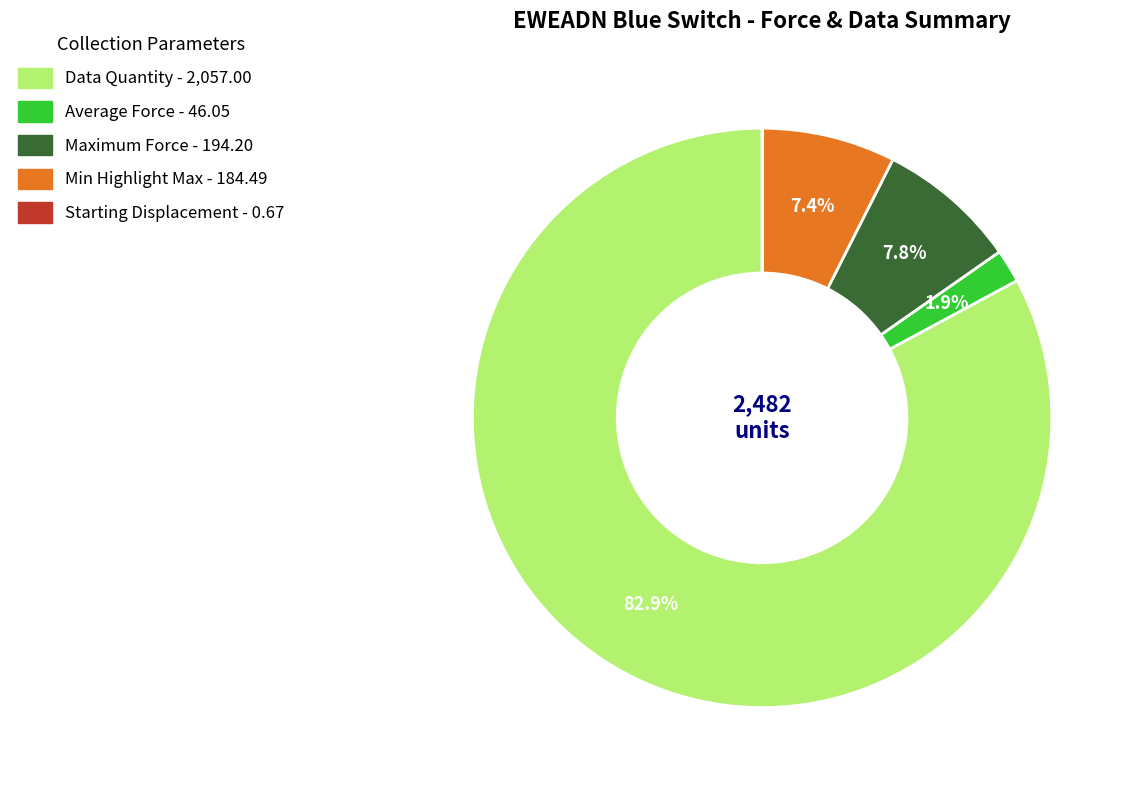

Does any single category account for the majority?

Yes